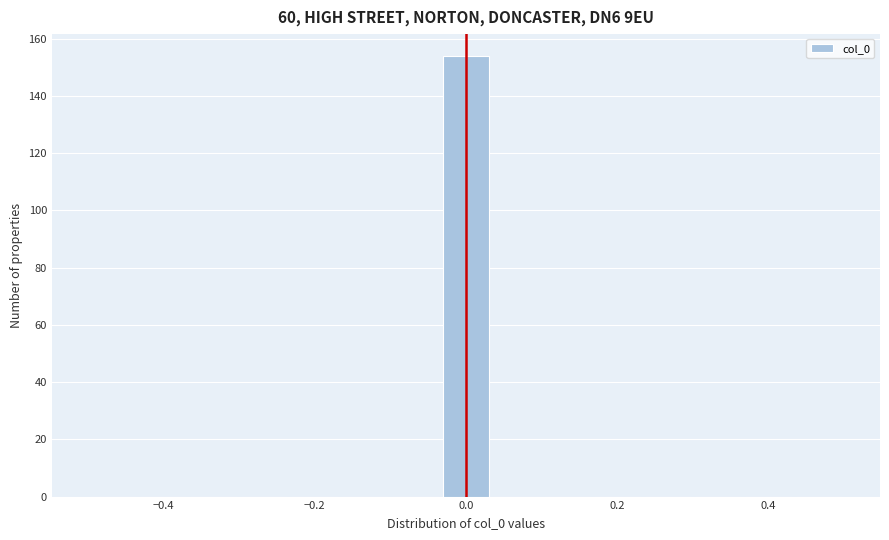

Read against the x-axis, roughly where is the centre of the tallest bar?

0.00